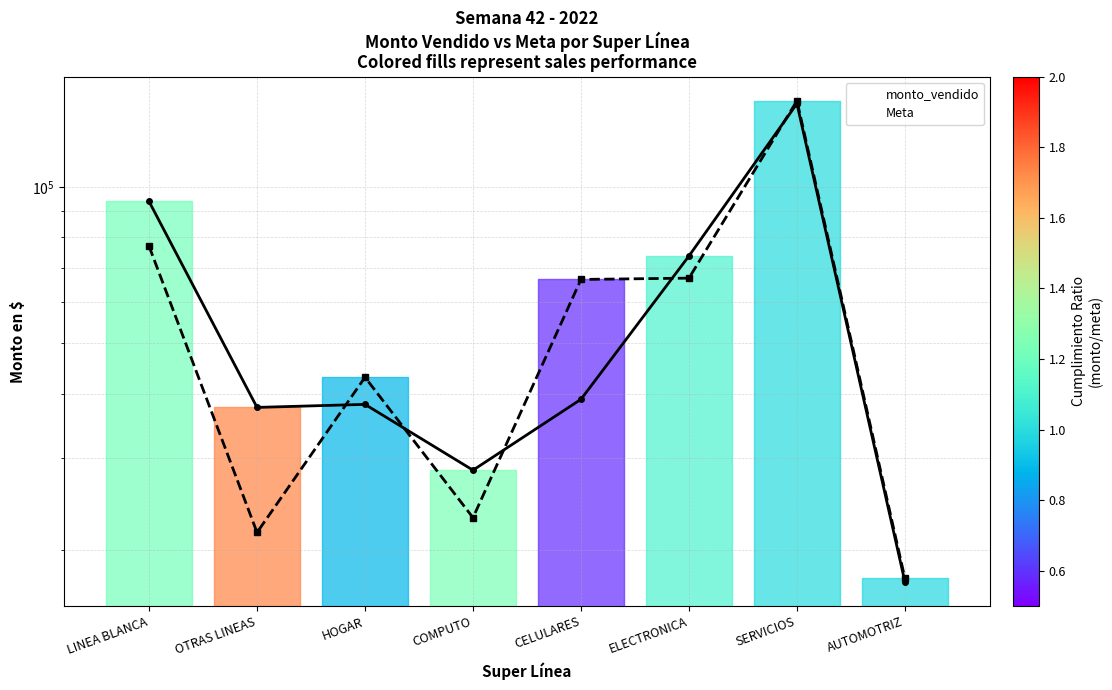

What is the sum of the Meta values at AUTOMOTRIZ and SERVICIOS?

164365.6